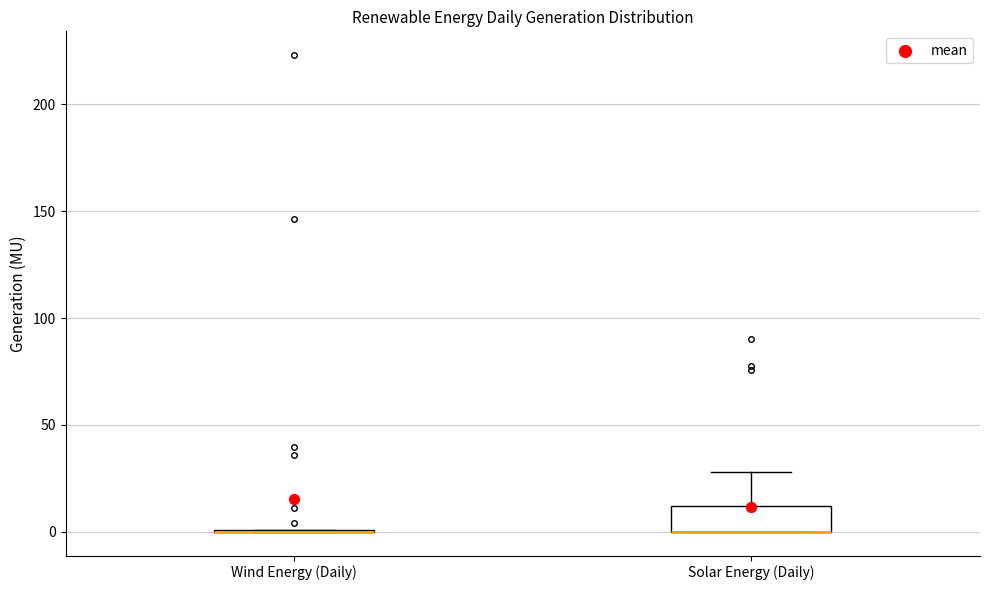

Which box is the tallest, from its lower edge to its upper edge?

Solar Energy (Daily)